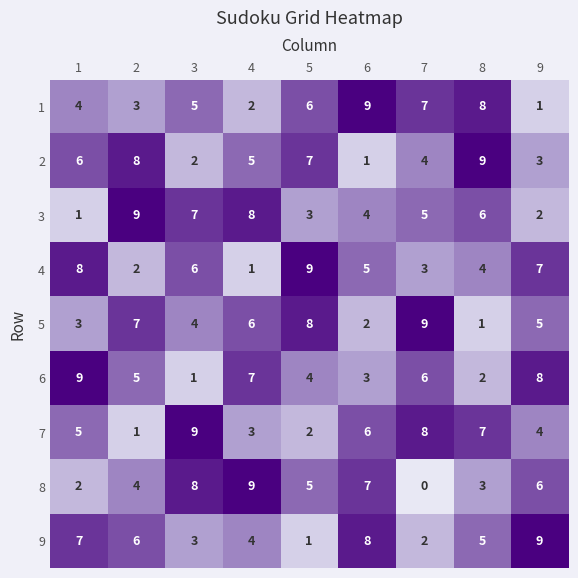

What is the sum of all 3 values?

45